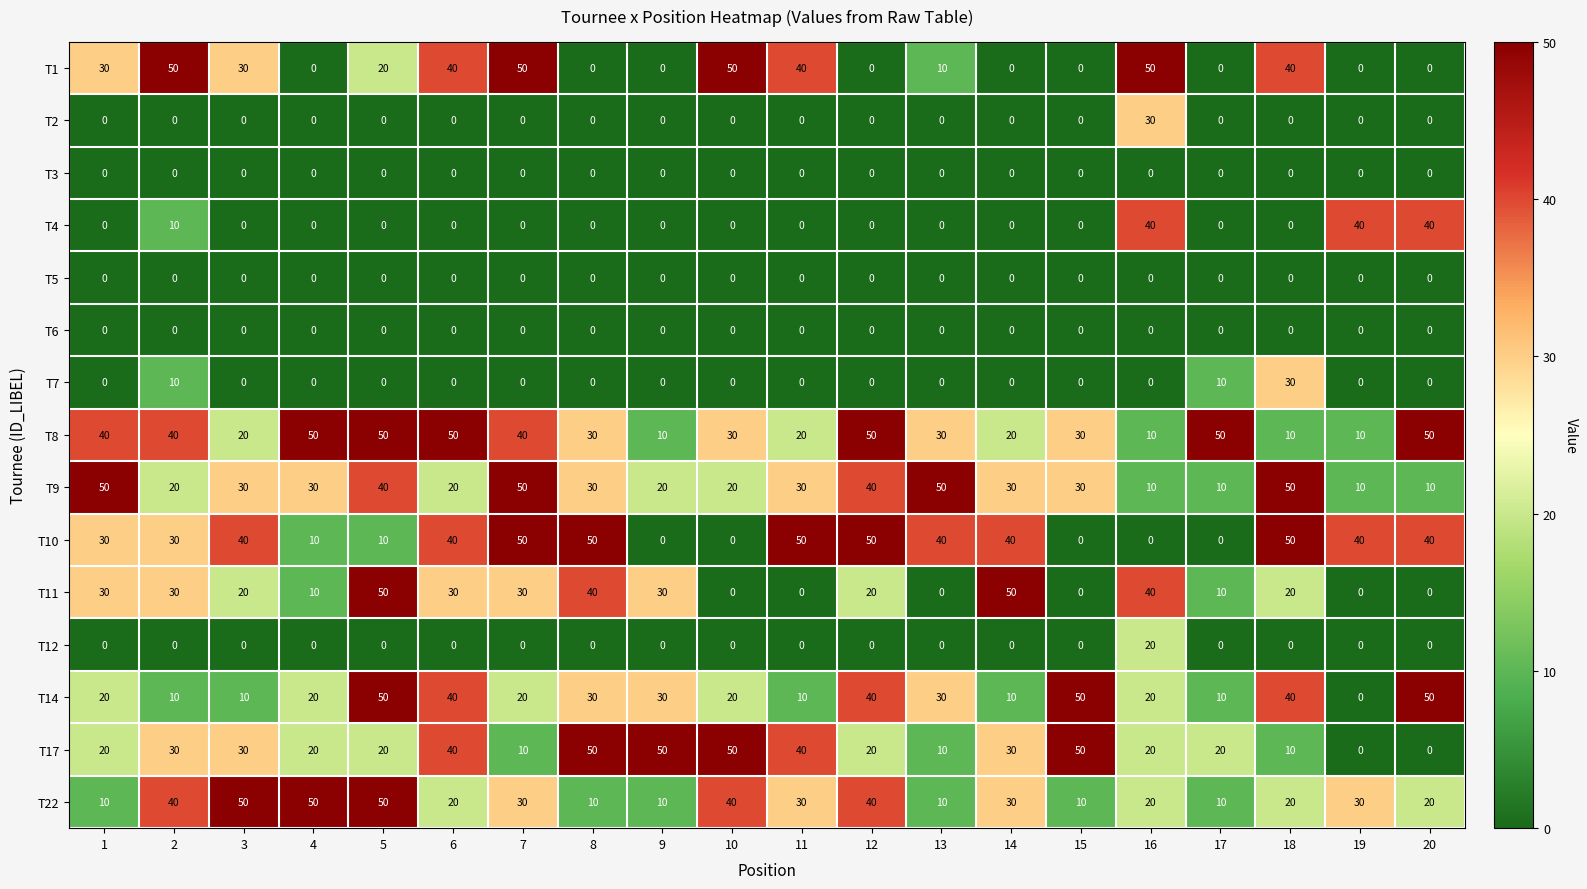

How many values in the T11 series are below 20?

8